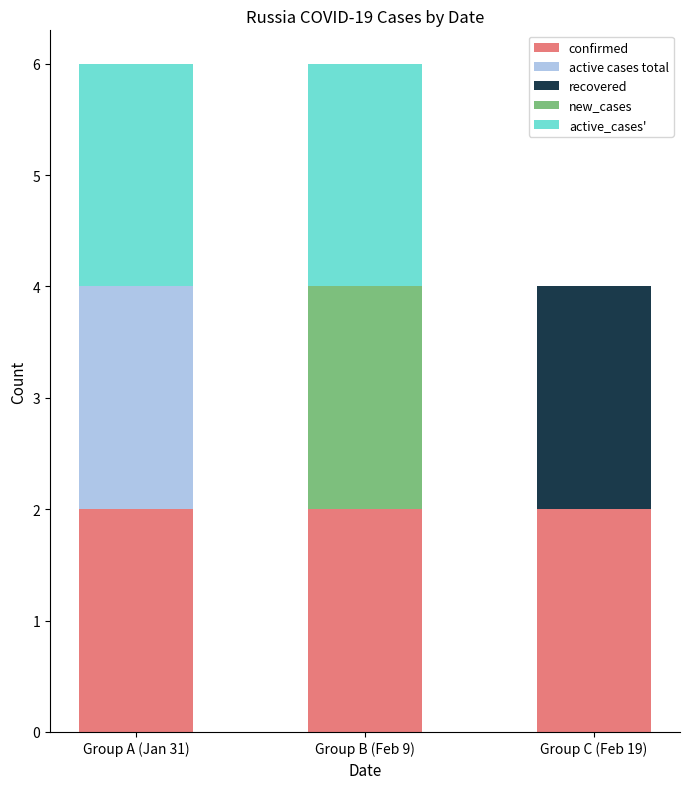

True or false: confirmed has a value of 2 at Group C (Feb 19).

True